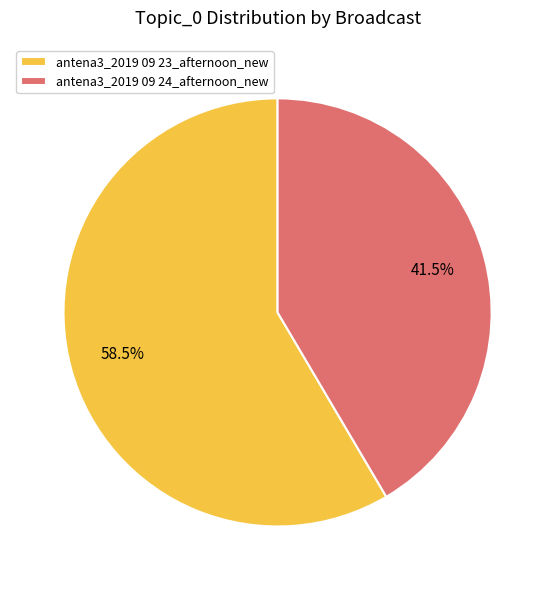

Count the number of slices in the pie.

2